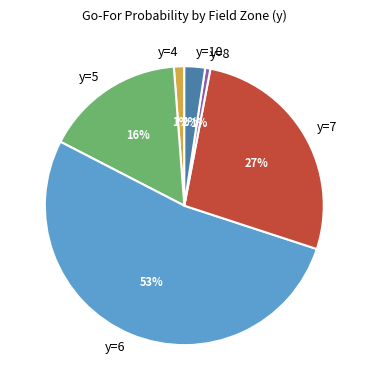

To the nearest percent, what is the combined percentage of y=5 and y=4?

17%